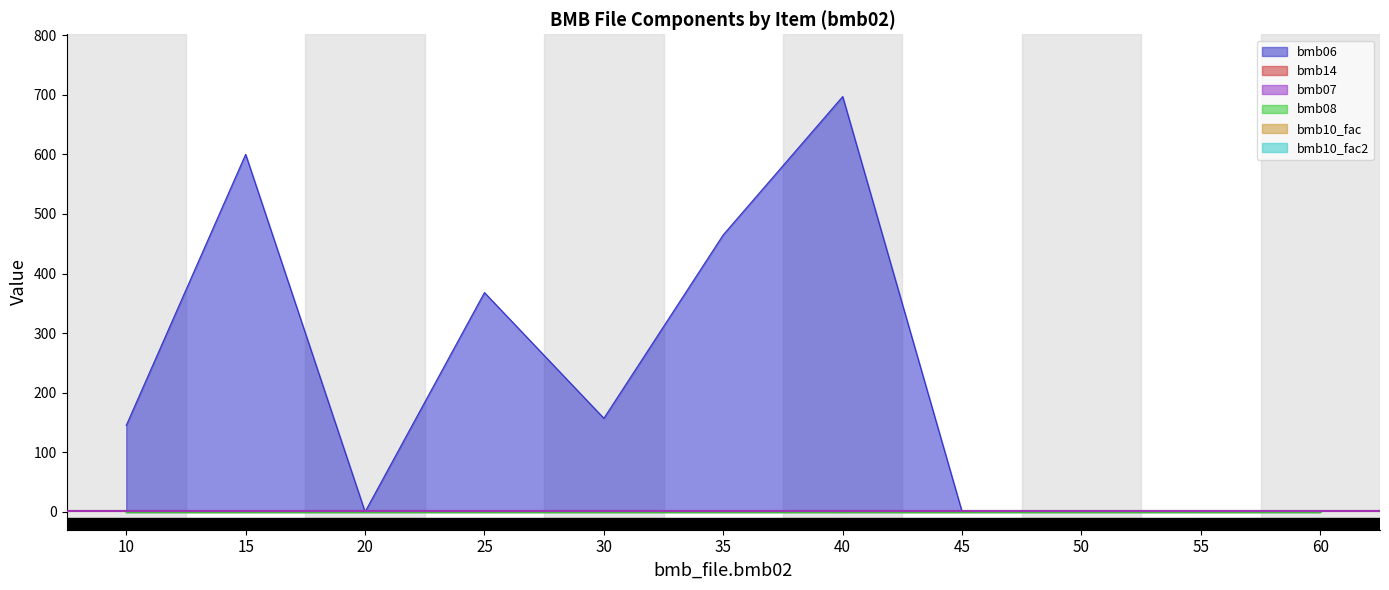

At which label does bmb14 reach its minimum?

10